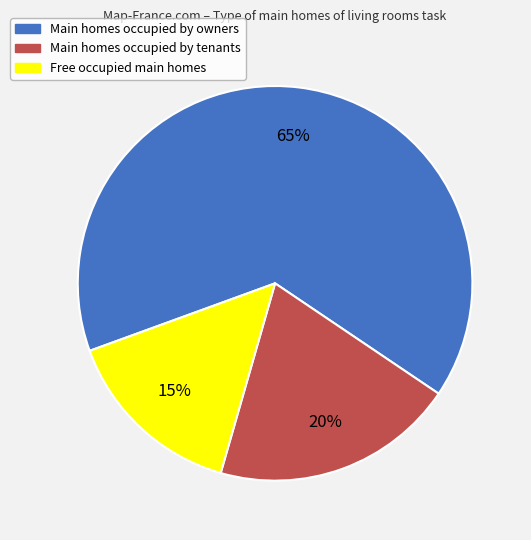

To the nearest percent, what is the average slice percentage?

33%